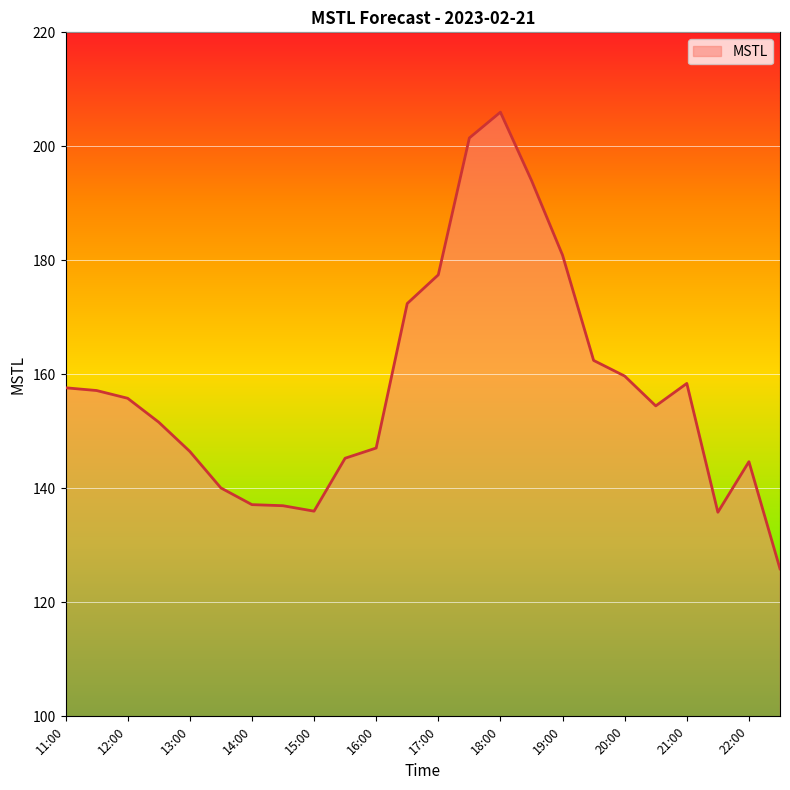

How many values exceed 155?

12